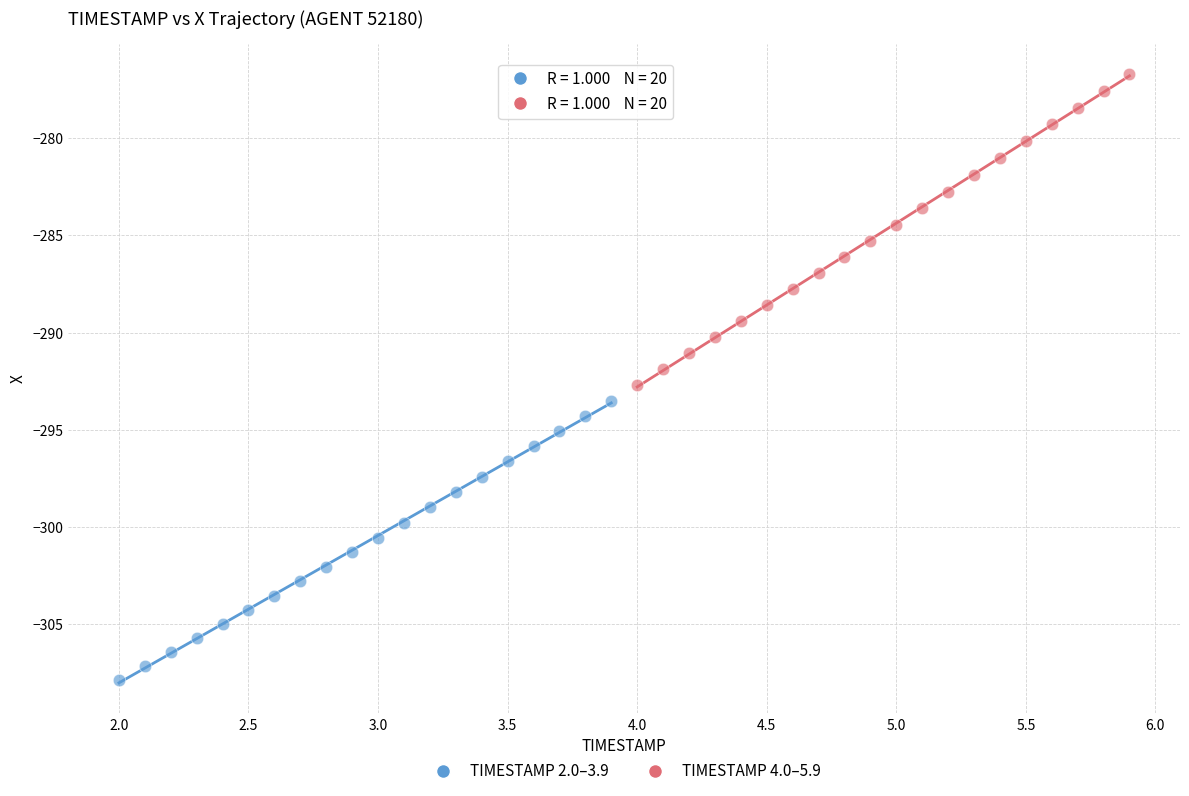

Which series has the widest spread of Y values?

TIMESTAMP 4.0–5.9